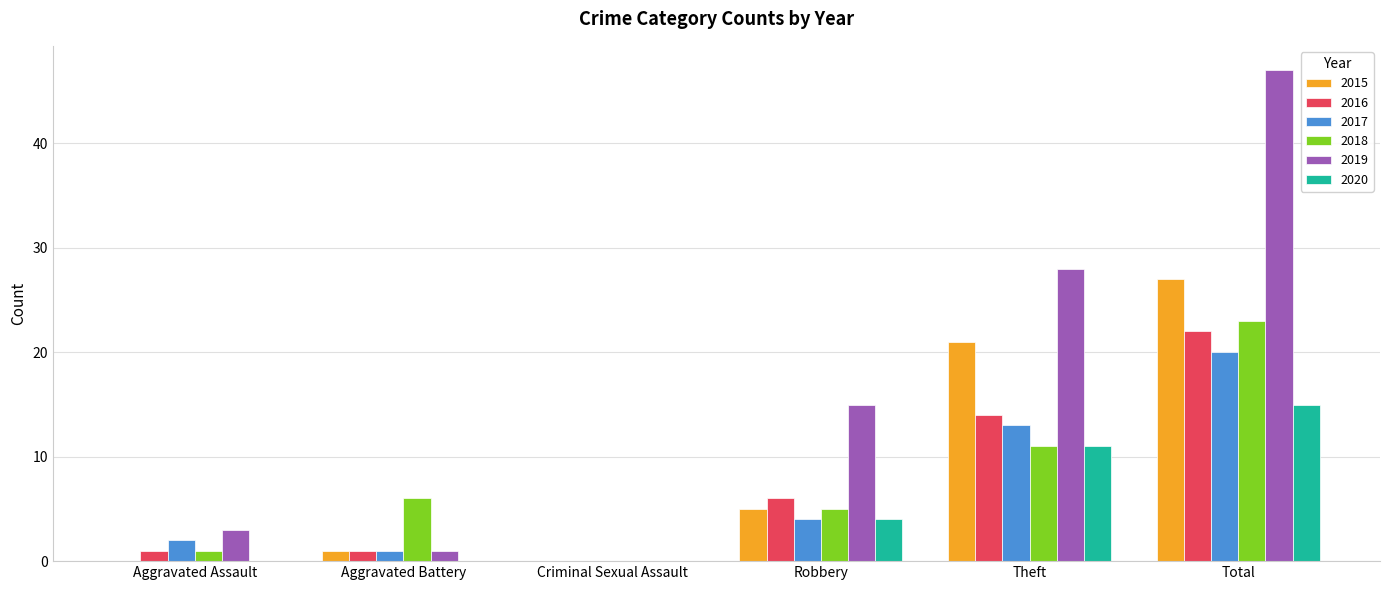

Between Aggravated Battery and Theft, which series saw the biggest shift?

2019